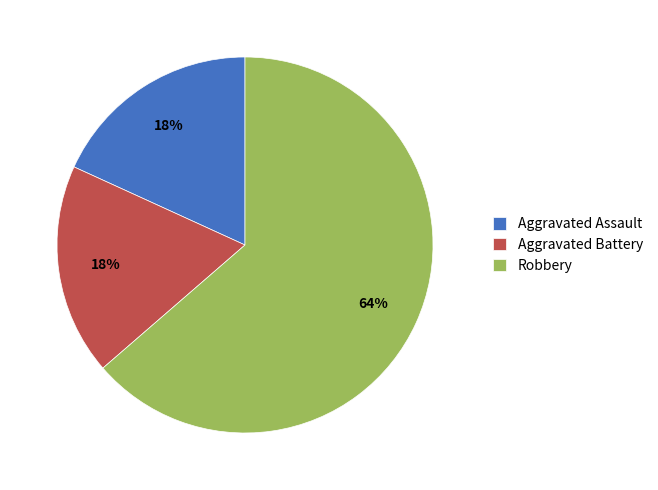

To the nearest percent, what percentage of the pie is Aggravated Battery?

18%